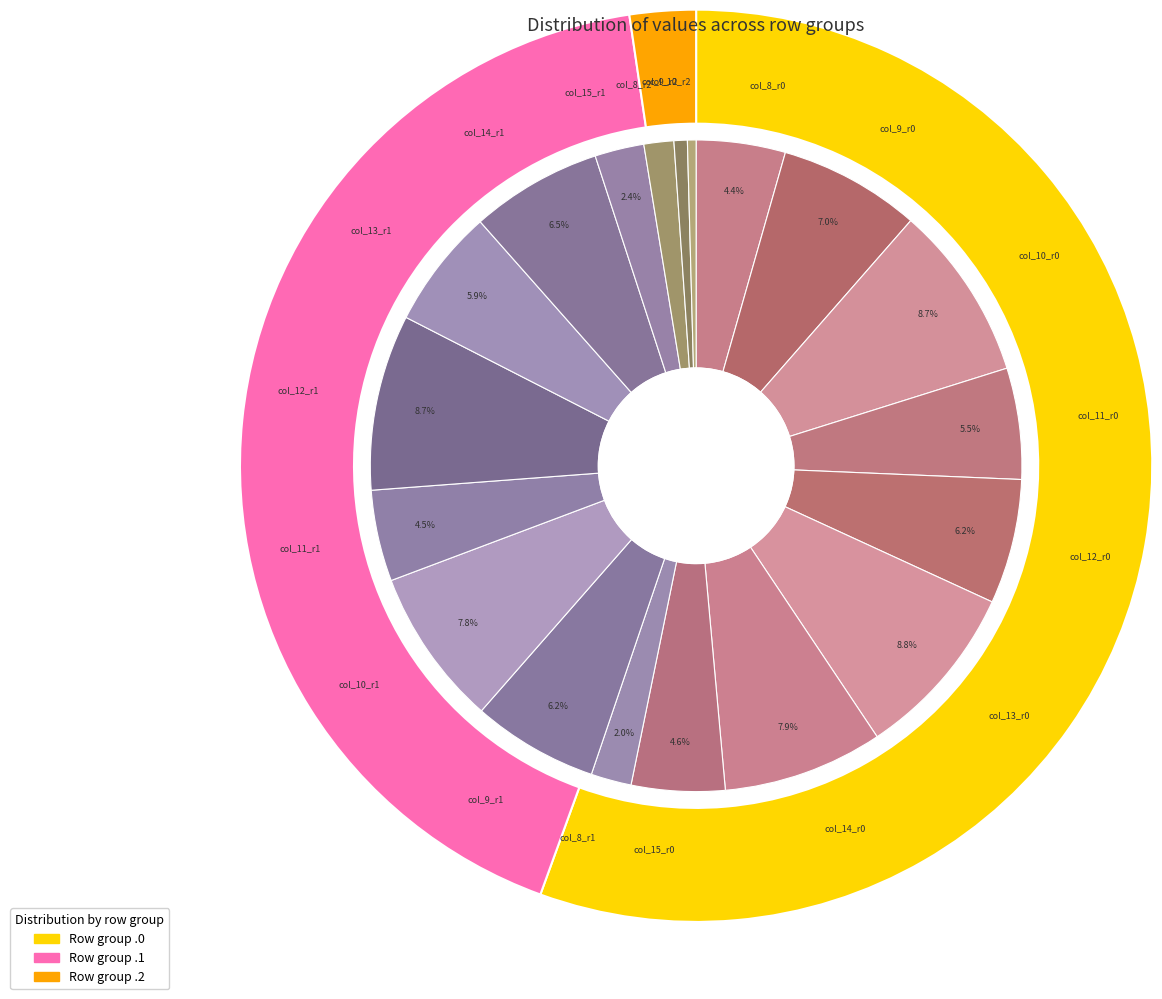

Is there a majority slice in this chart?

No